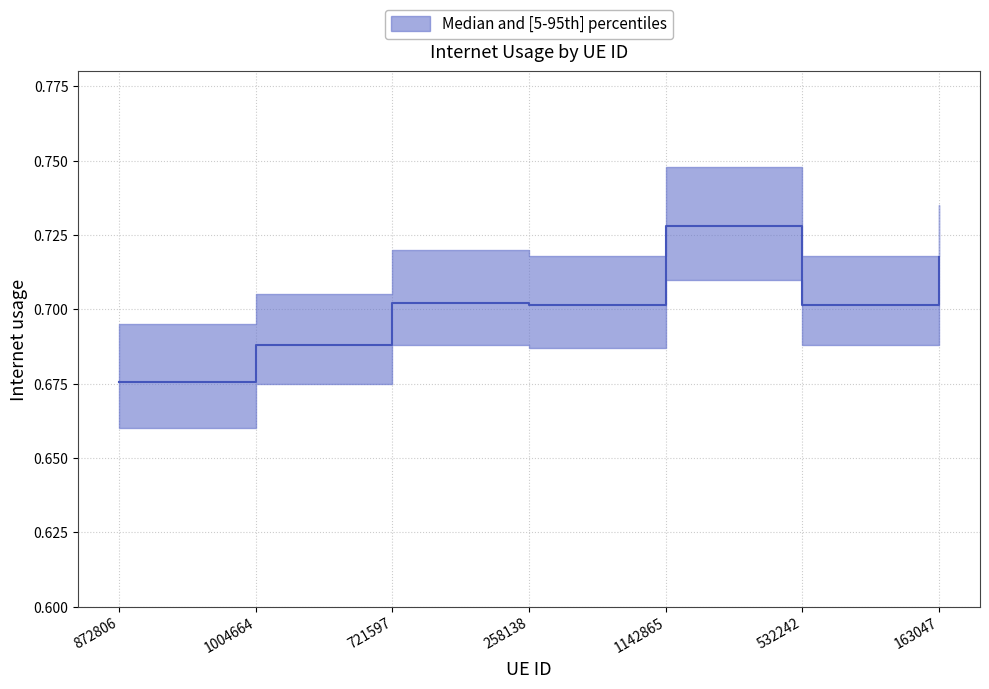

What is the label of the 6th point from the right?

1004664